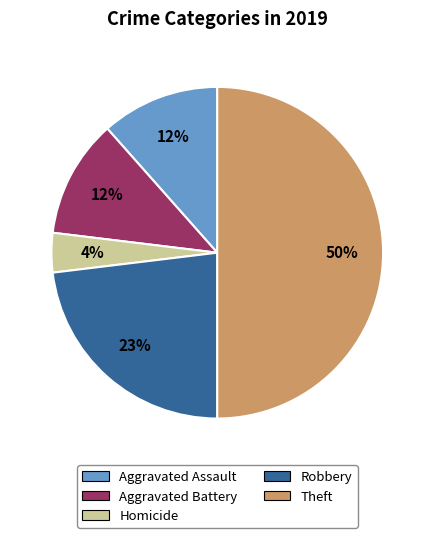

To the nearest percent, what is the difference between the largest and smallest slice percentages?

46%